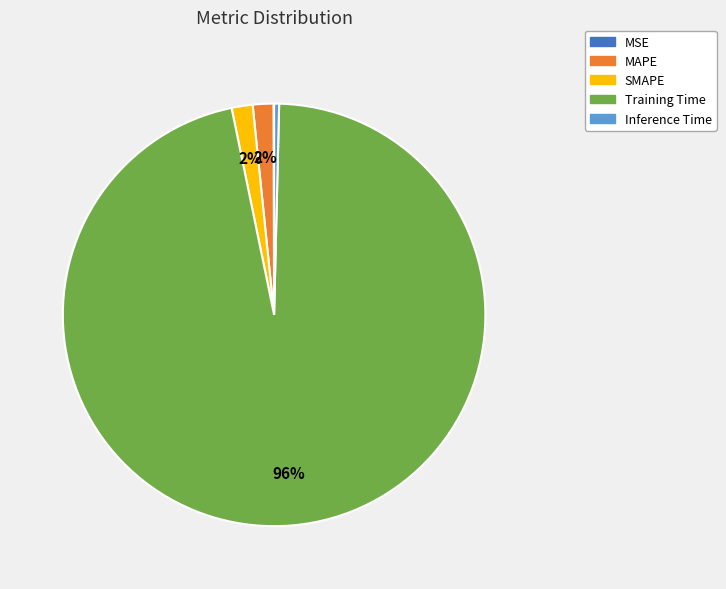

Which has a higher value, MAPE or Inference Time?

MAPE